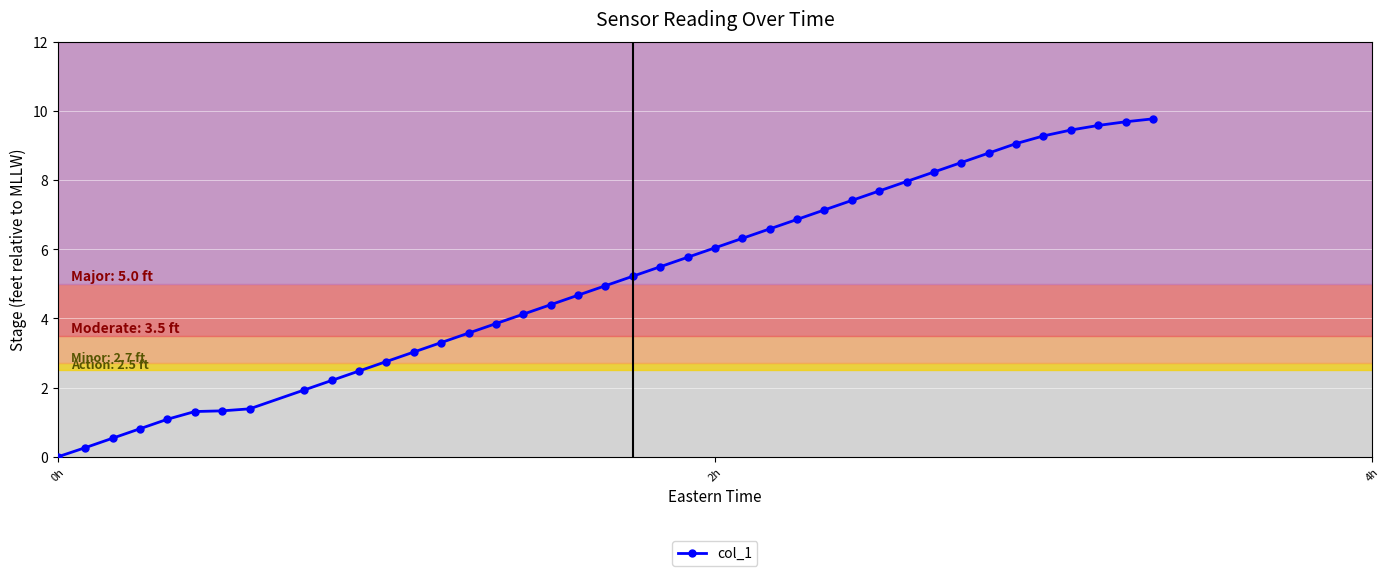

What is the value of the 16th point from the left?

3.9